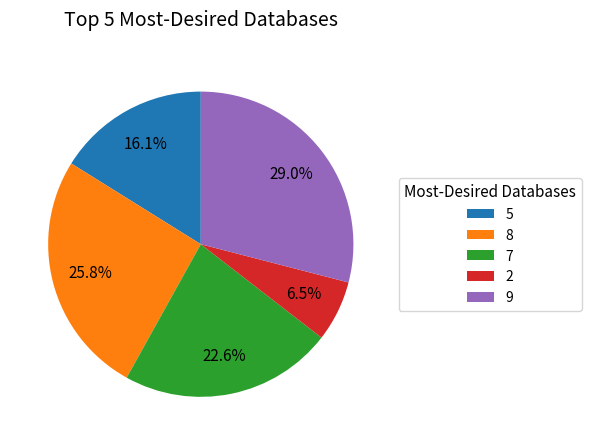

Combined, what portion of the pie is 5 and 2?

22.6%